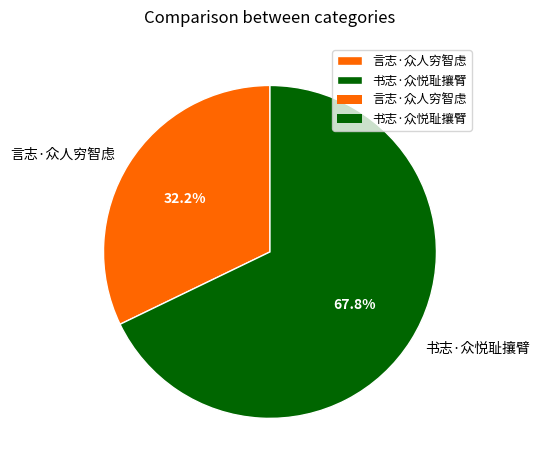

Do 书志·众悦耻攘臂 and 言志·众人穷智虑 together represent more than half of the pie?

Yes